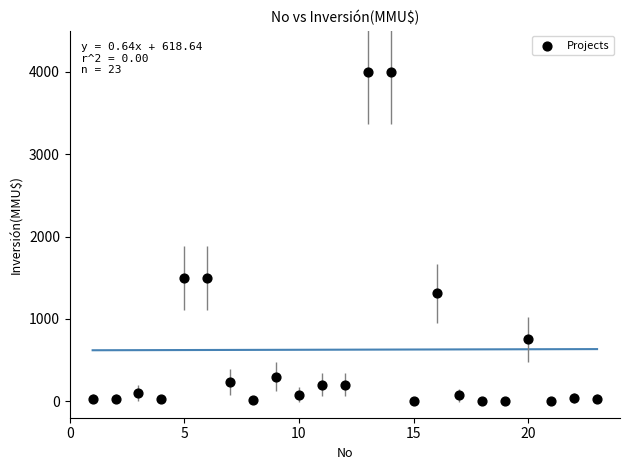

What is the range of Y values (max minus min)?

4000